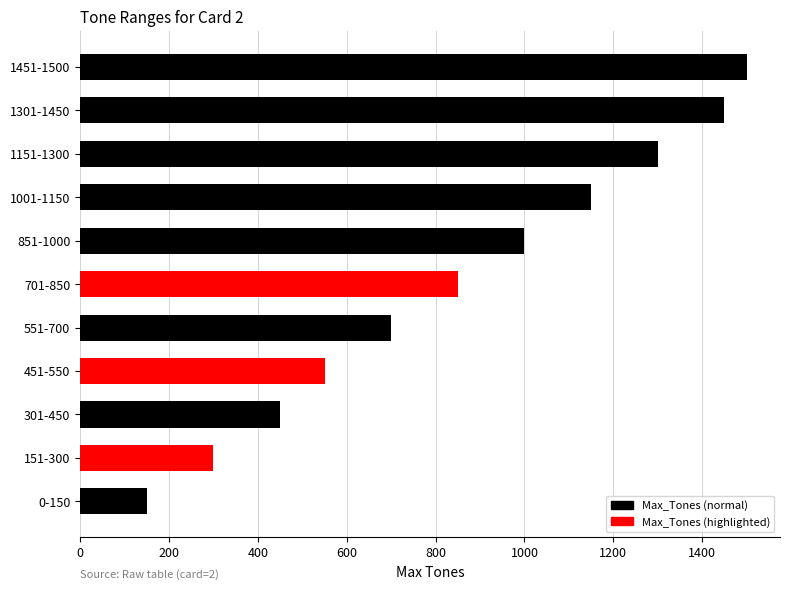

List the labels in order of value, largest first.

1451-1500, 1301-1450, 1151-1300, 1001-1150, 851-1000, 701-850, 551-700, 451-550, 301-450, 151-300, 0-150